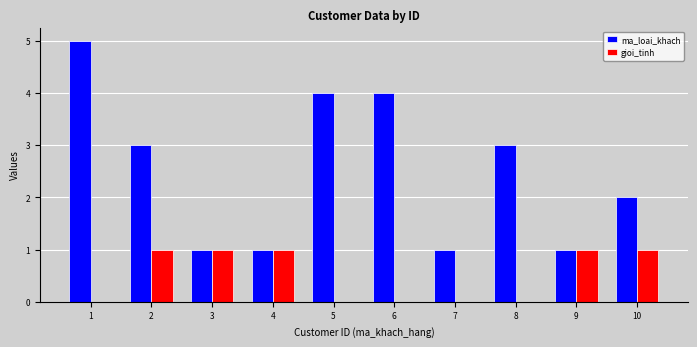

Which series has the largest total across all categories?

ma_loai_khach